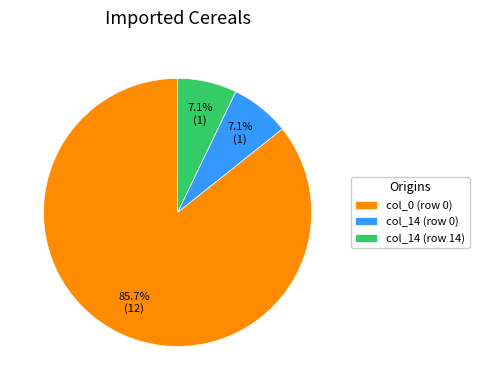

Which slice is the largest?

col_0 (row 0)